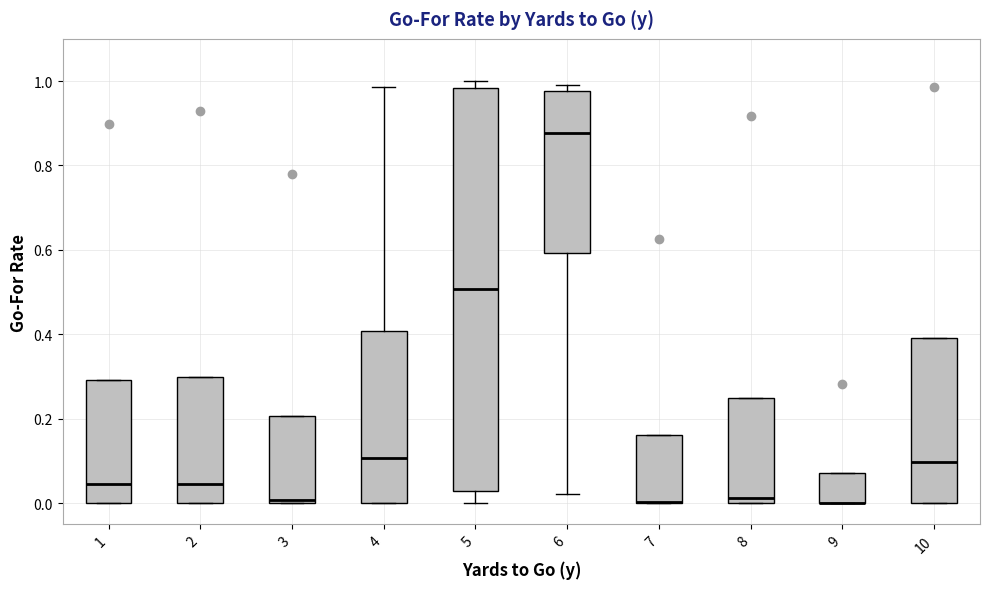

Comparing the boxes themselves (not the whiskers), which one is the tallest?

5